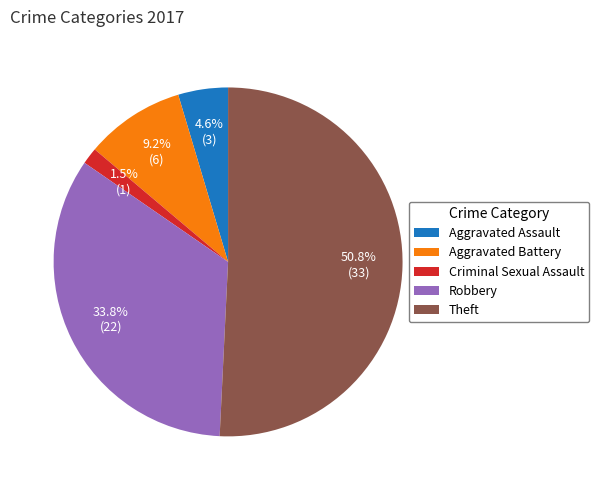

What is the ratio of the value at Criminal Sexual Assault to the value at Aggravated Assault?

0.3